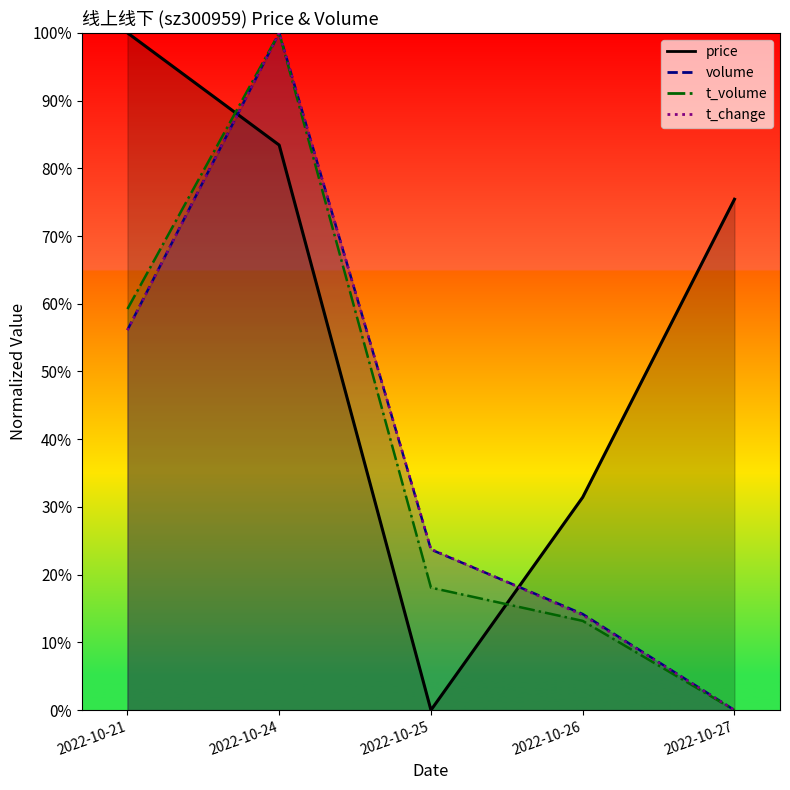

True or false: volume has a value of 9.3 at 2022-10-26.

False